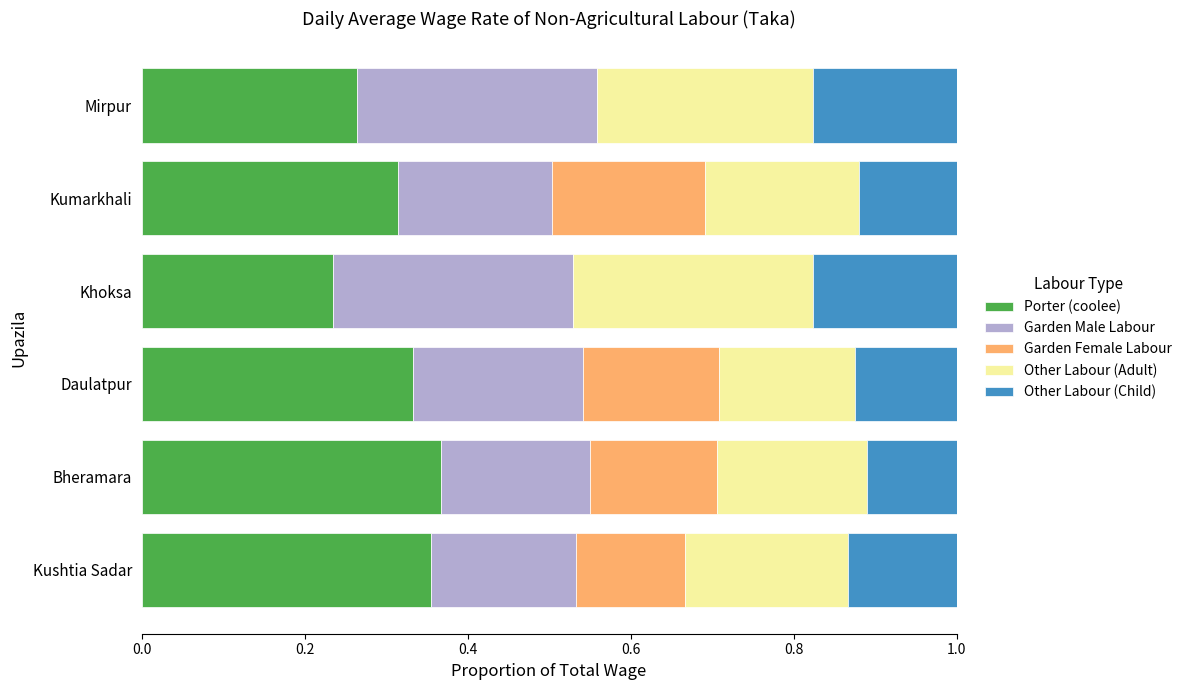

The value of Porter (coolee) at Kumarkhali is 0.3. True or false?

True